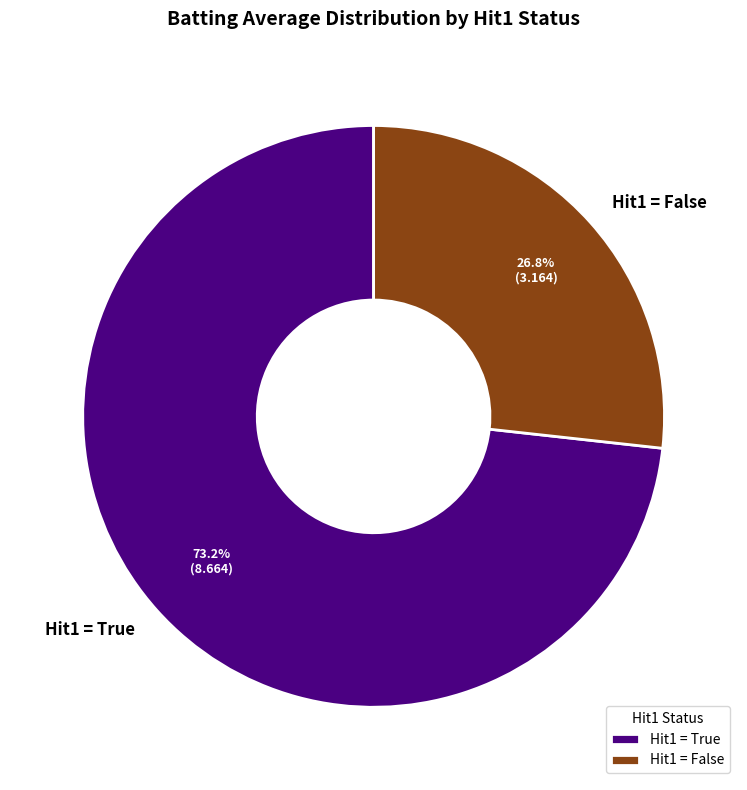

How much of the chart is everything except Hit1 = False?

73.2%